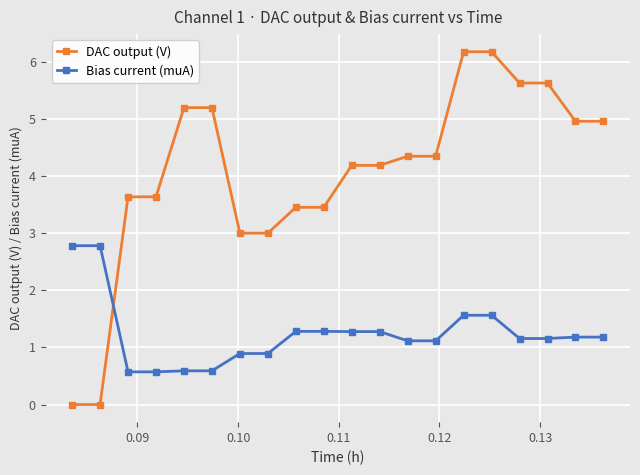

What is the value of the DAC output (V) point at the 9th from the left?

3.5